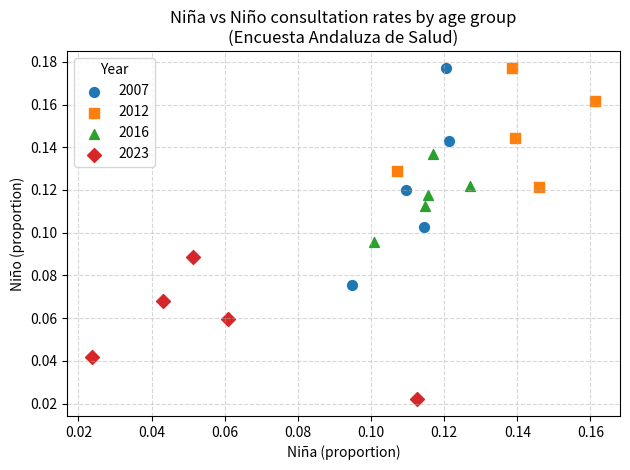

Which series has the largest Y range (max minus min)?

2007